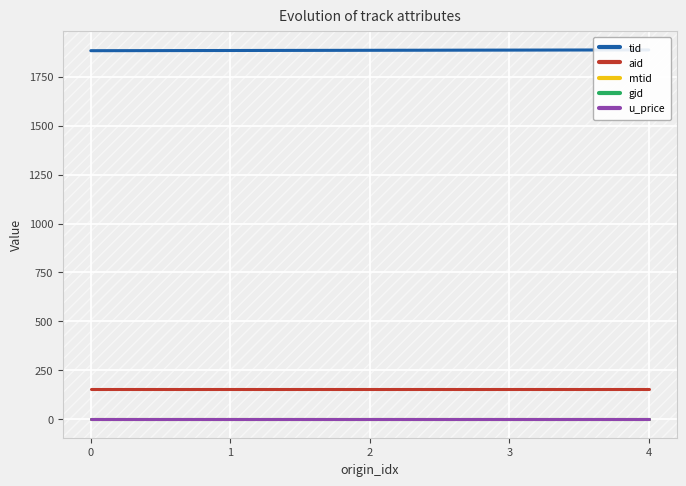

Rank the categories by aid value from lowest to highest.

0, 1, 2, 3, 4